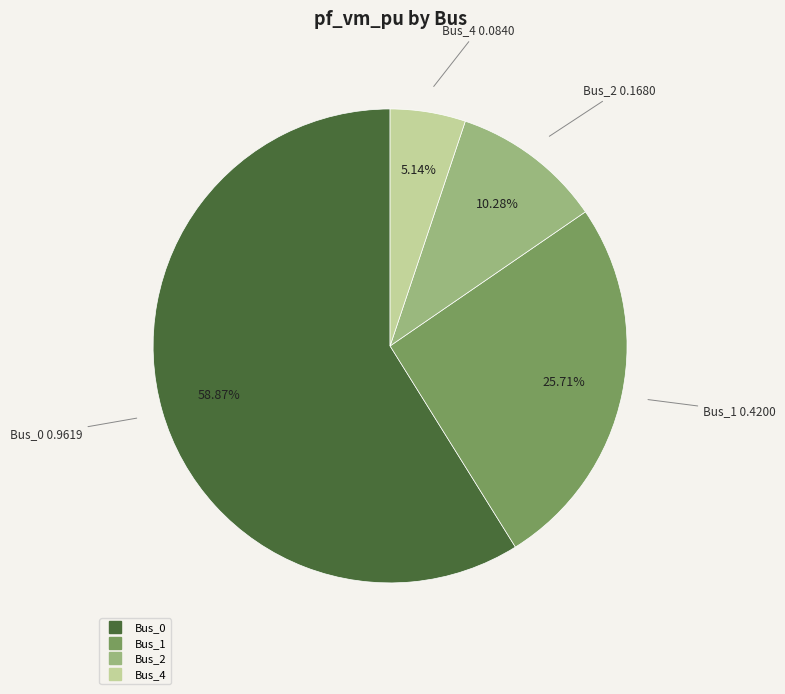

Is there a majority slice in this chart?

Yes